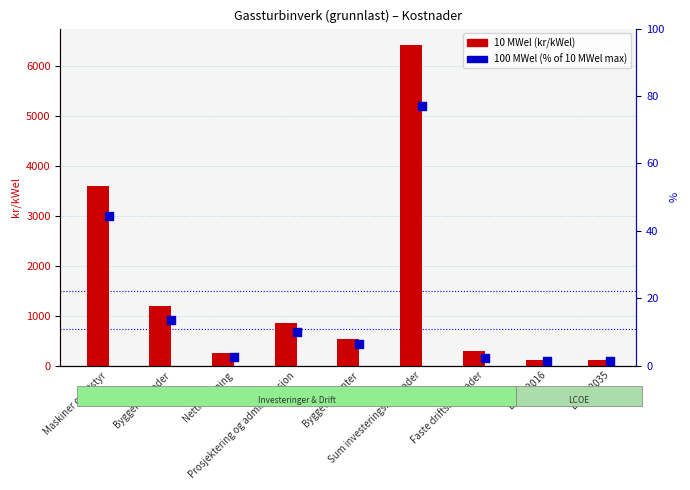

What is the total value across all series at Prosjektering og administrasjon?

873.9